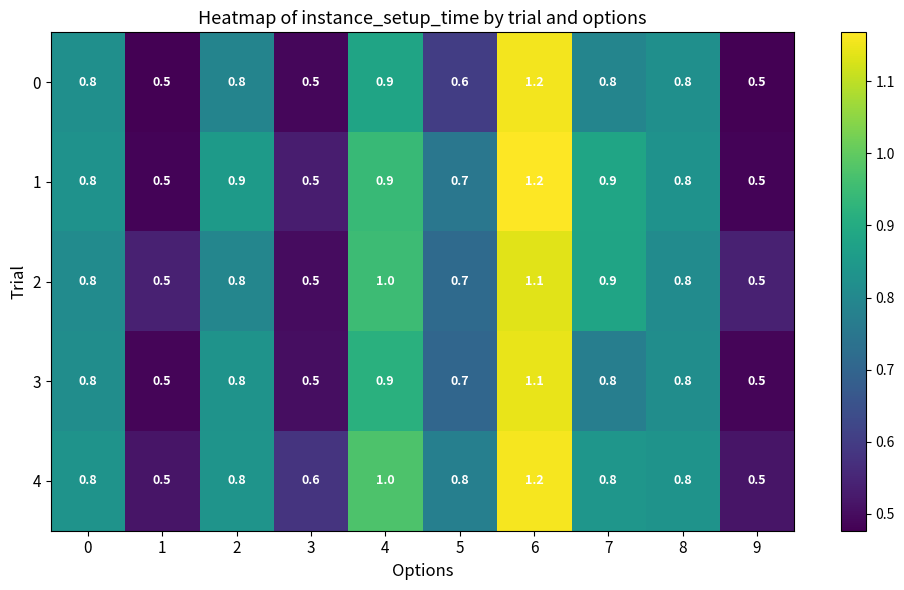

What is the maximum value shown in the chart?

1.2